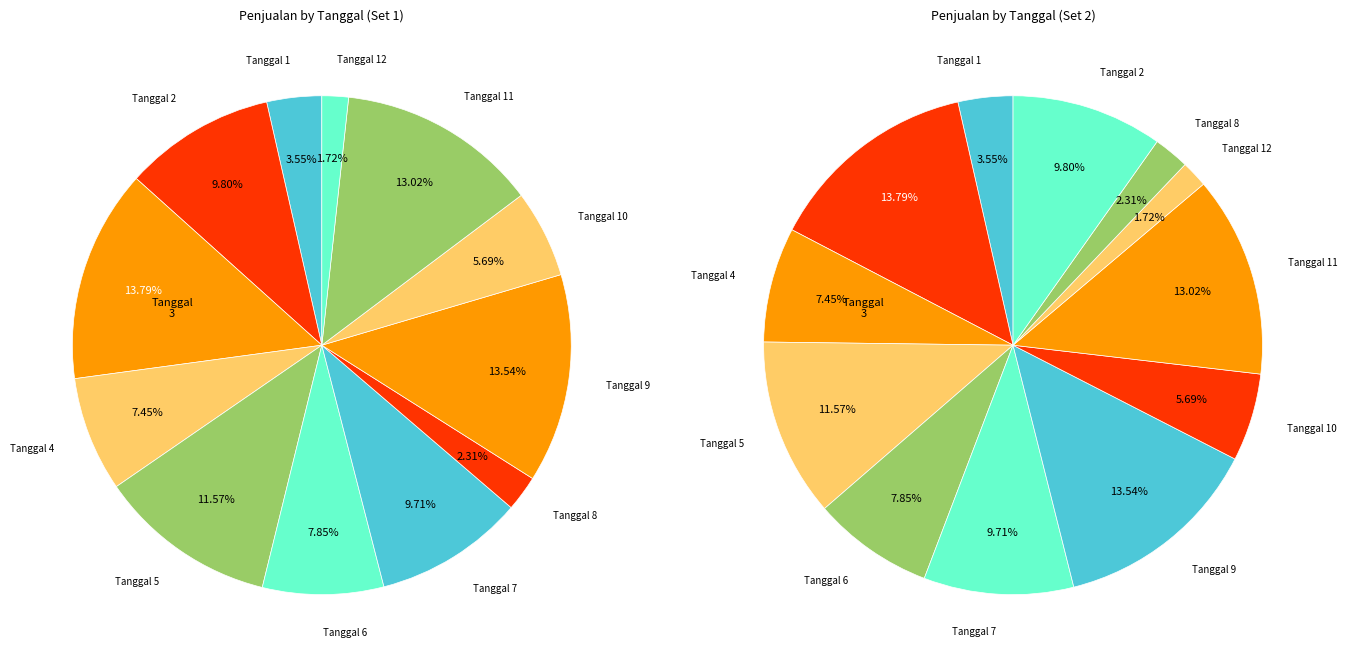

What percentage is the 5 slice, to the nearest percent?

12%